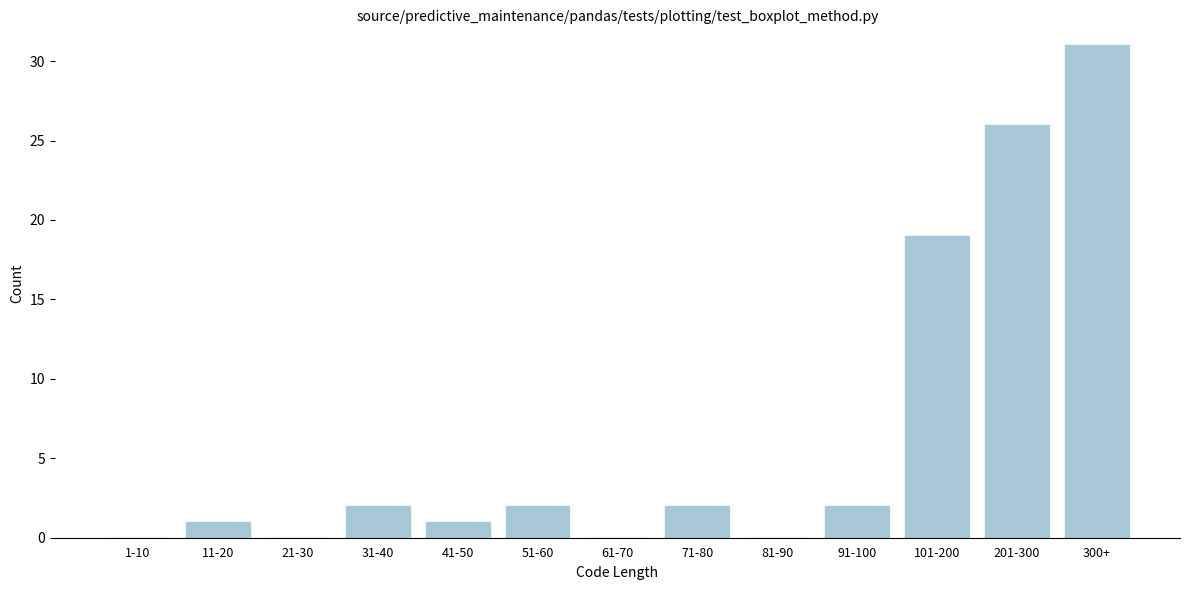

Reading left to right, extract all data points from this chart.

1-10=0	11-20=1	21-30=0	31-40=2	41-50=1	51-60=2	61-70=0	71-80=2	81-90=0	91-100=2	101-200=19	201-300=26	300+=31